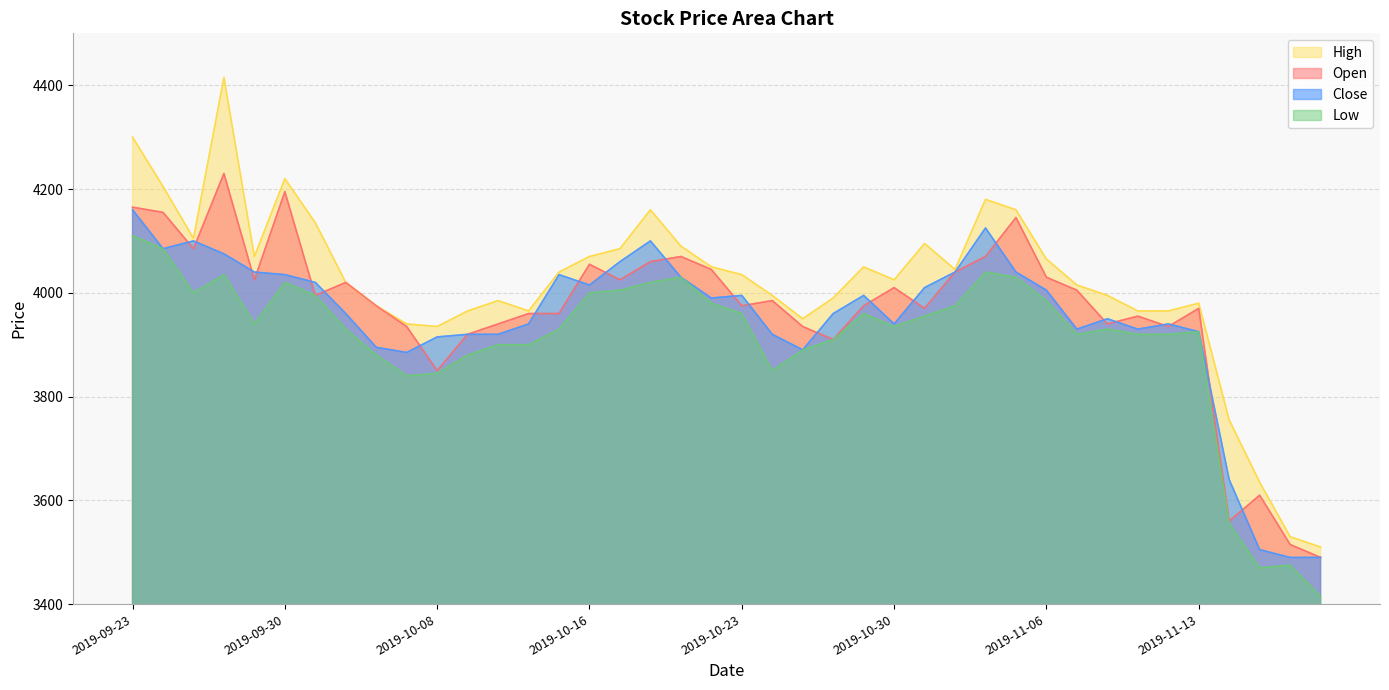

At which label is Close closest to 3825?

2019-10-07